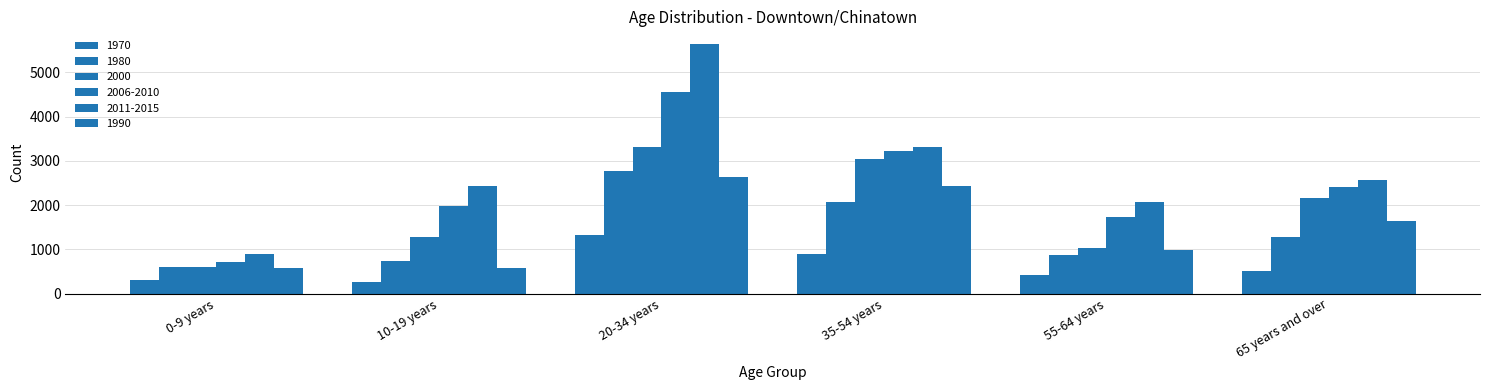

Where is 2000 nearest to the value 1964?

65 years and over